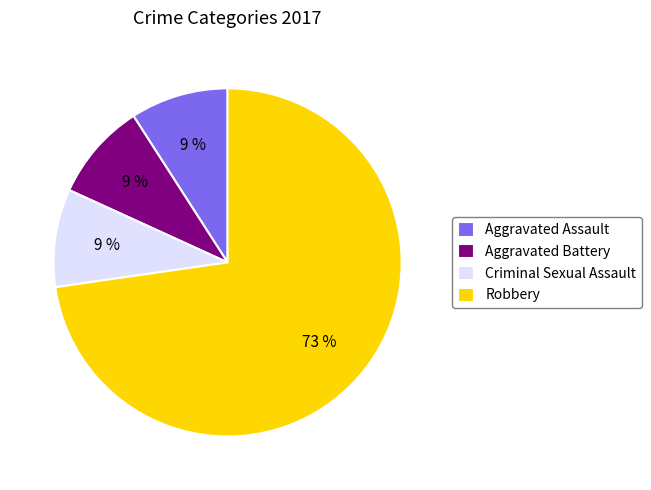

To the nearest percent, what percentage of the pie is Aggravated Battery?

9%